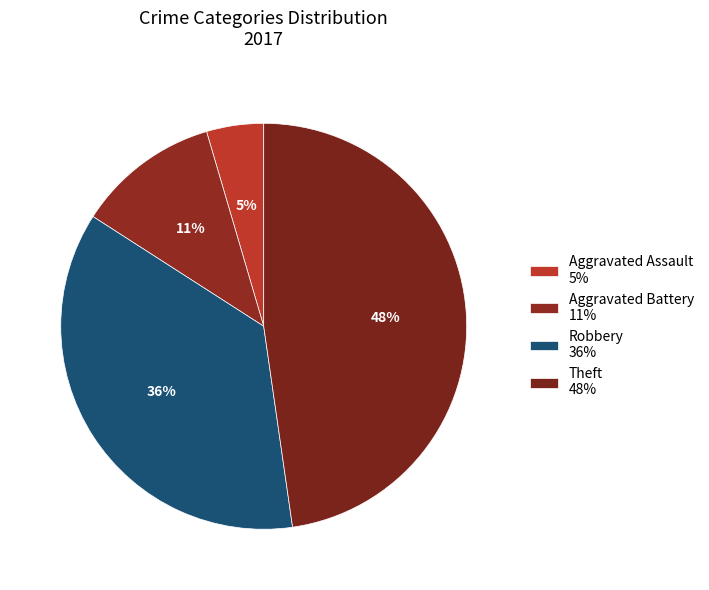

True or false: Theft accounts for 48% of the total.

True